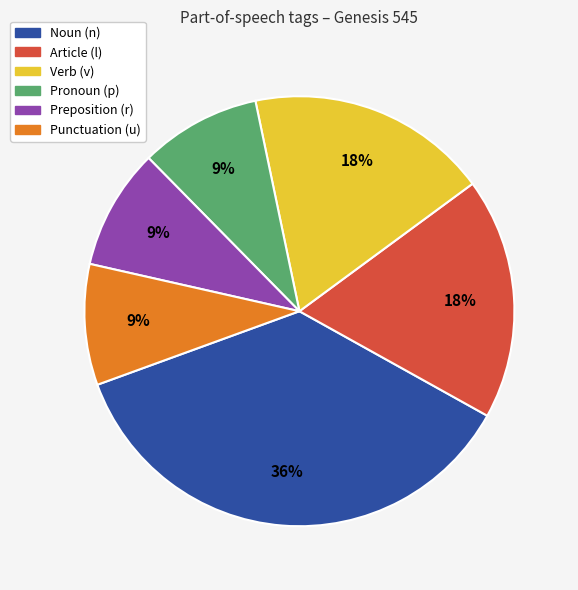

Does any single category account for the majority?

No